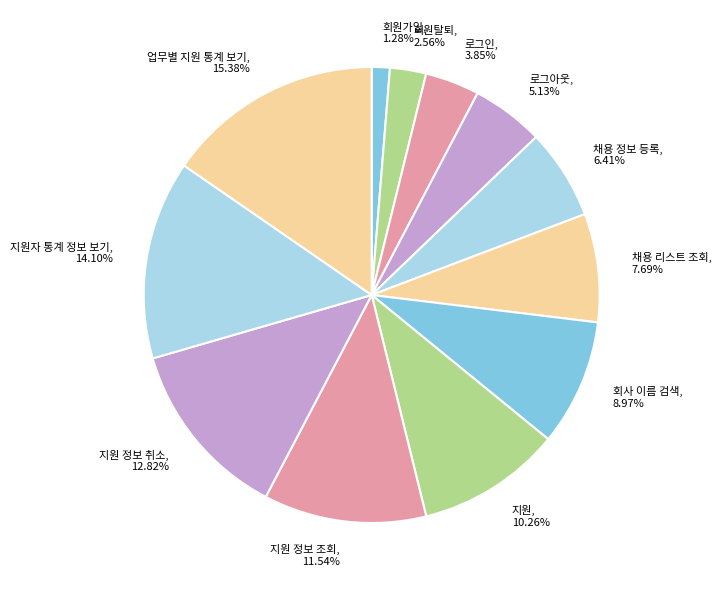

Does any single category account for the majority?

No